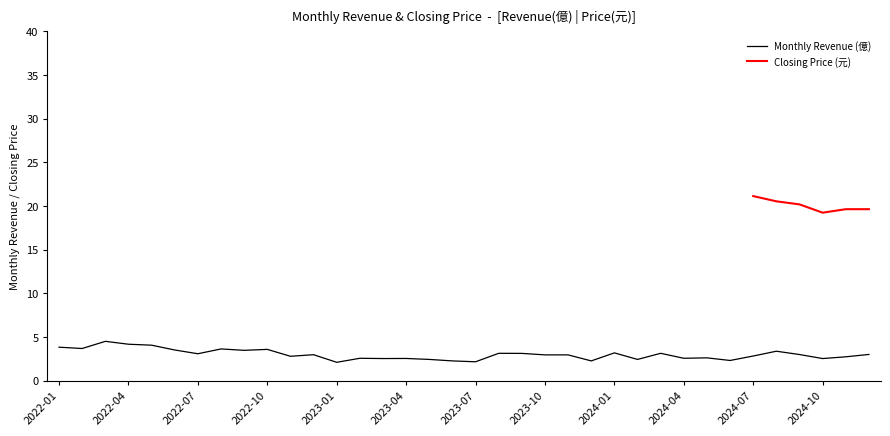

What is the value of the 13th point from the left?

2.1